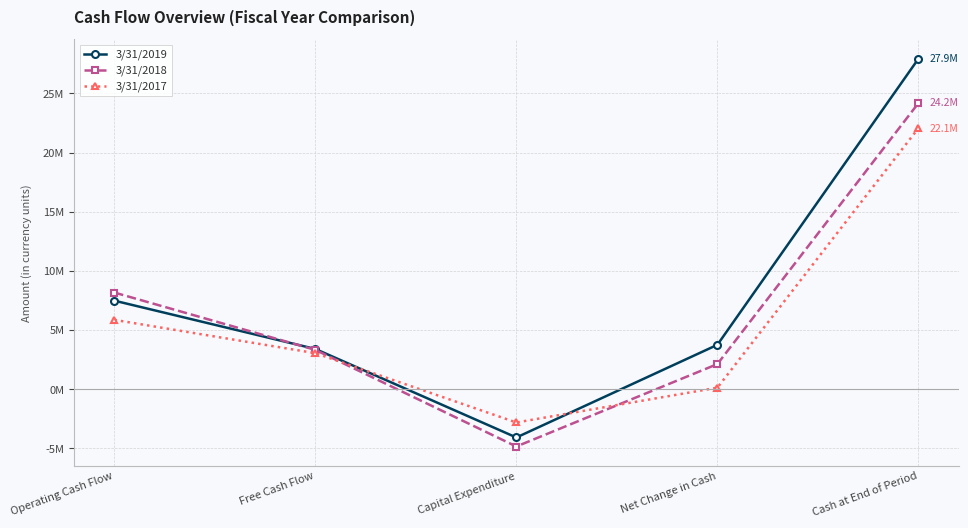

What position from the left is Free Cash Flow?

2